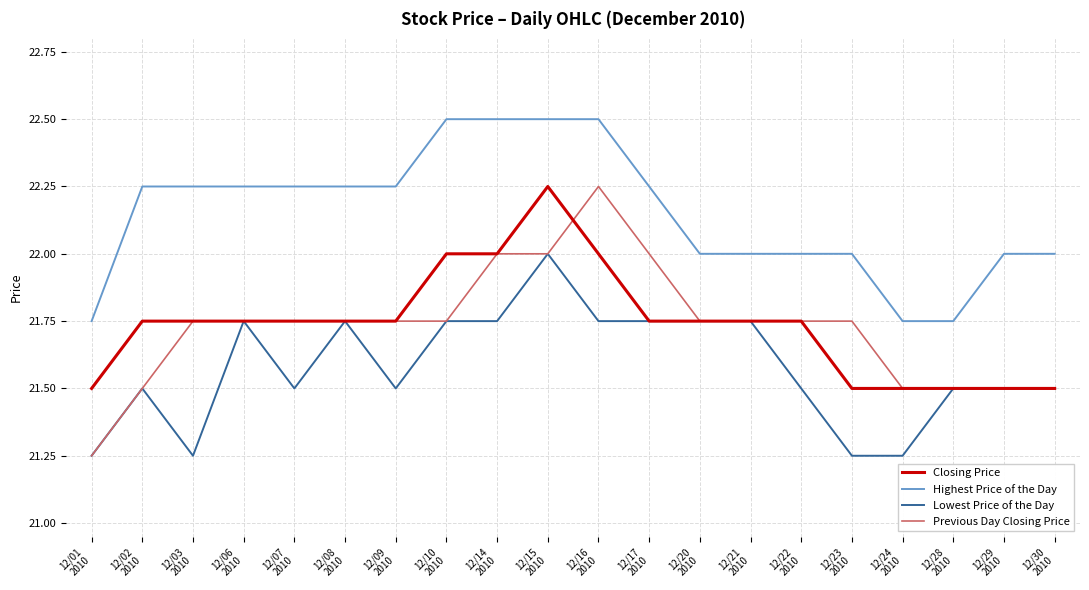

Which series has the largest total across all categories?

Highest Price of the Day